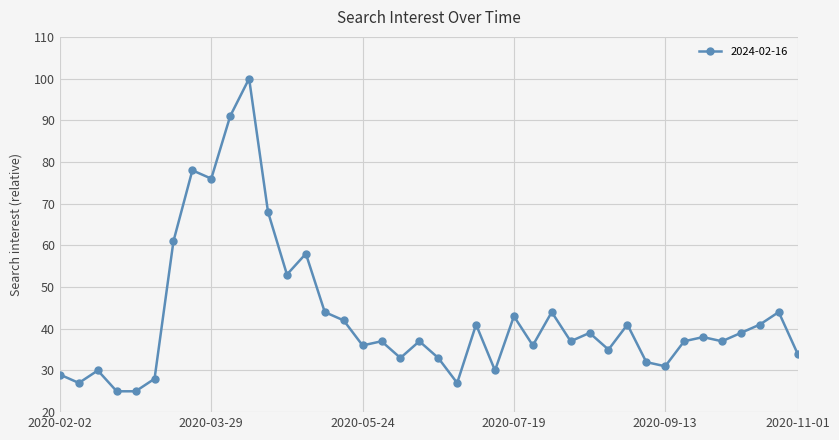

What is the average value?

43